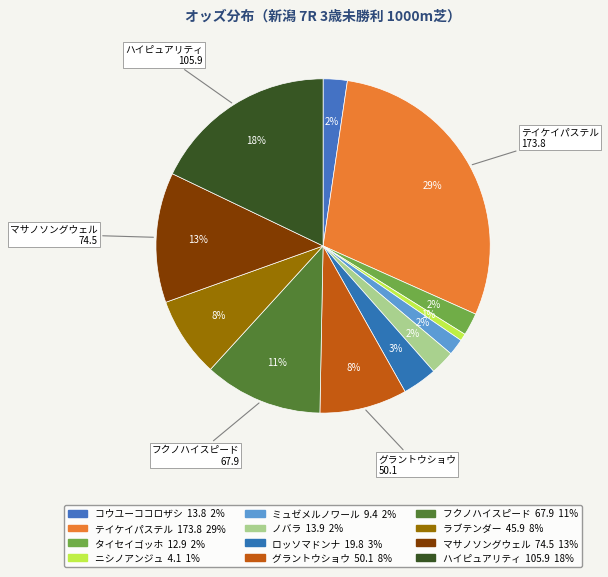

How many slices are in this pie chart?

12